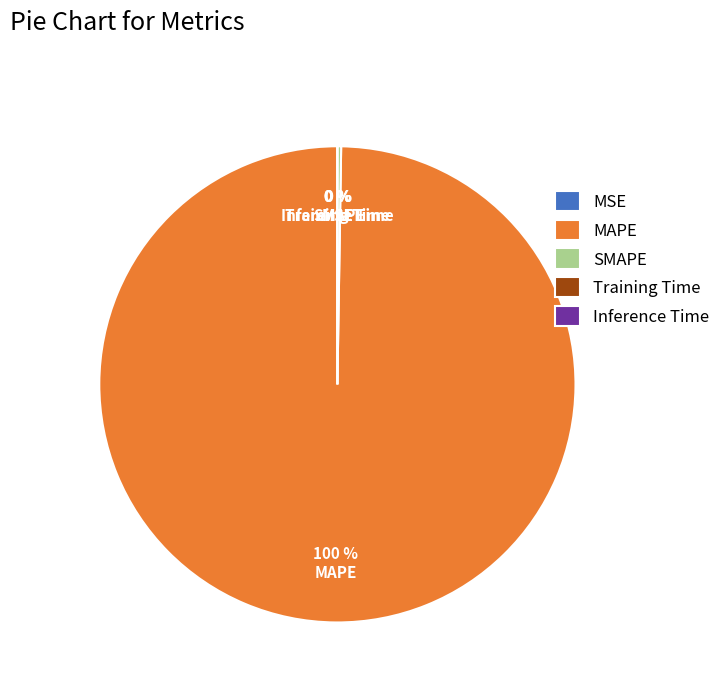

Which slice is the largest?

MAPE